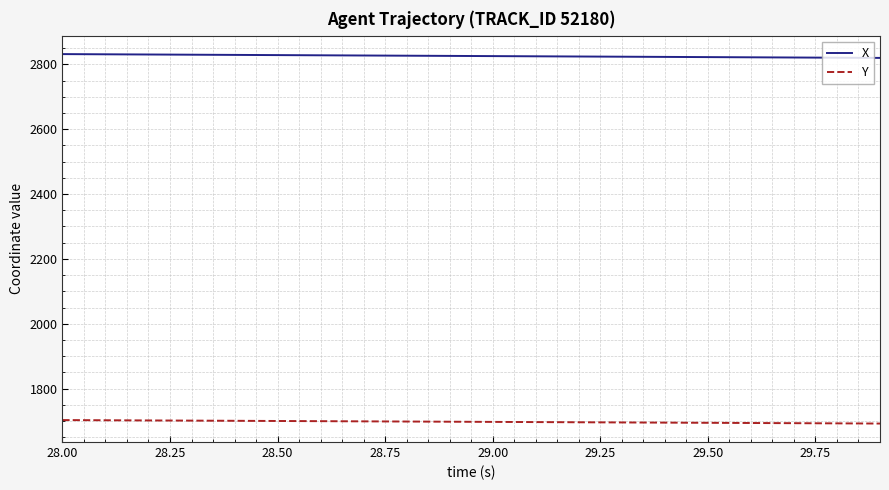

How many values in the X series exceed 2825?

11